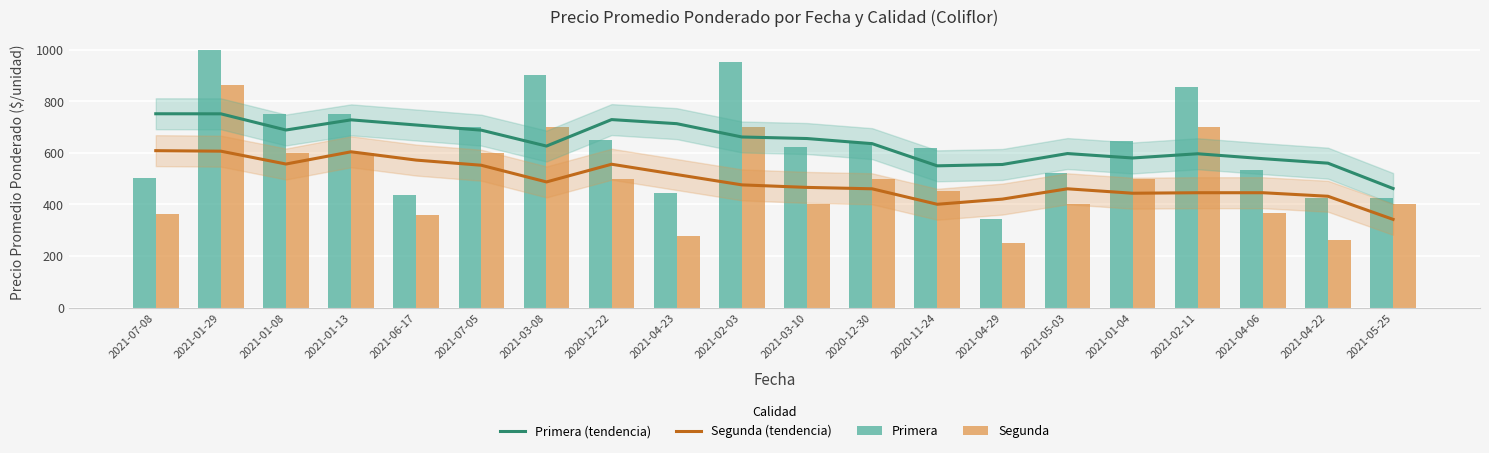

Rank the series by their maximum value, from lowest to highest.

Segunda (tendencia), Primera (tendencia), Segunda, Primera